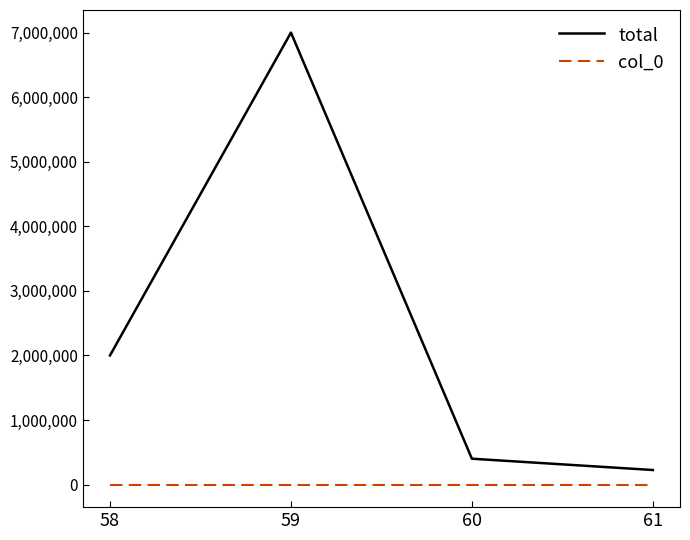

What is the maximum value shown in the chart?

7000000